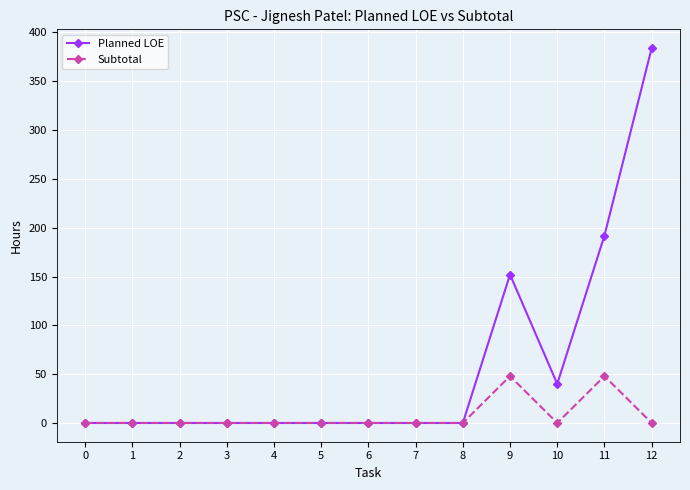

At 10, list the series in order from smallest to largest.

Subtotal, Planned LOE